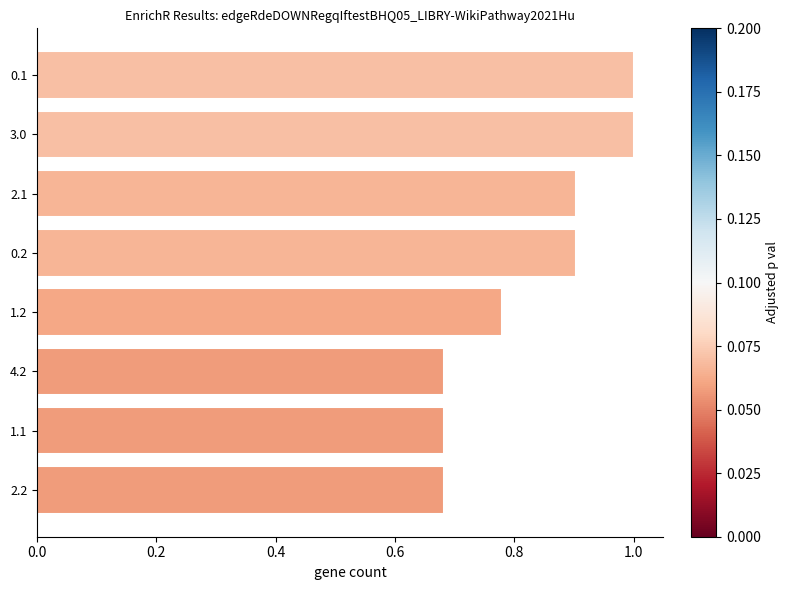

Between 1.2 and 3.0, which is larger?

3.0